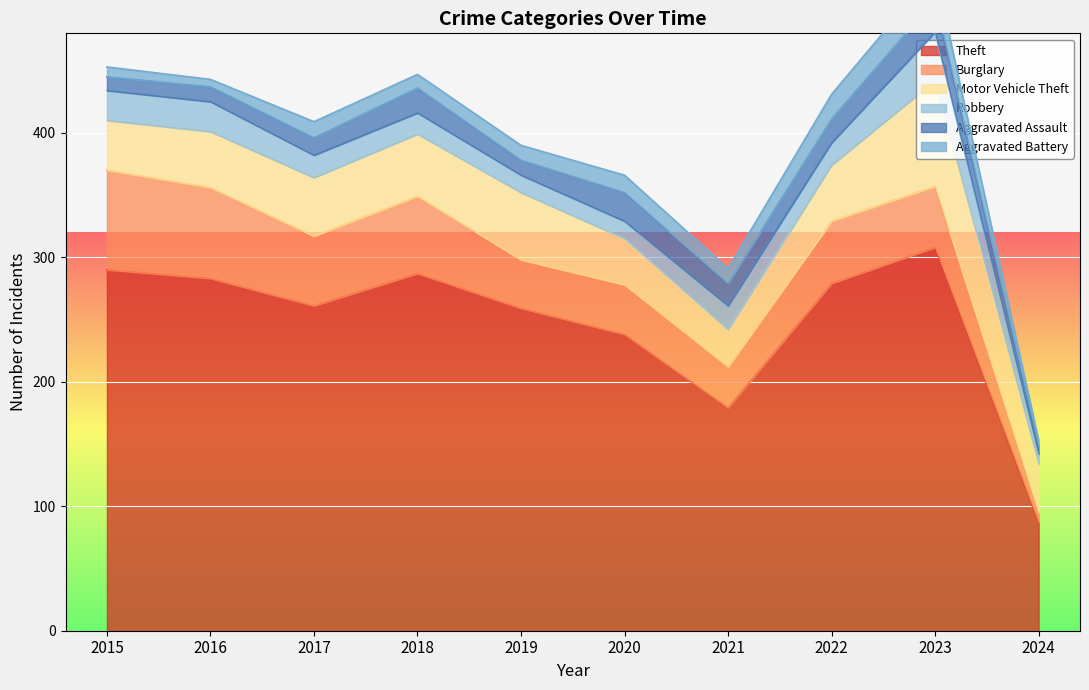

What is the highest value of the Robbery series?

39